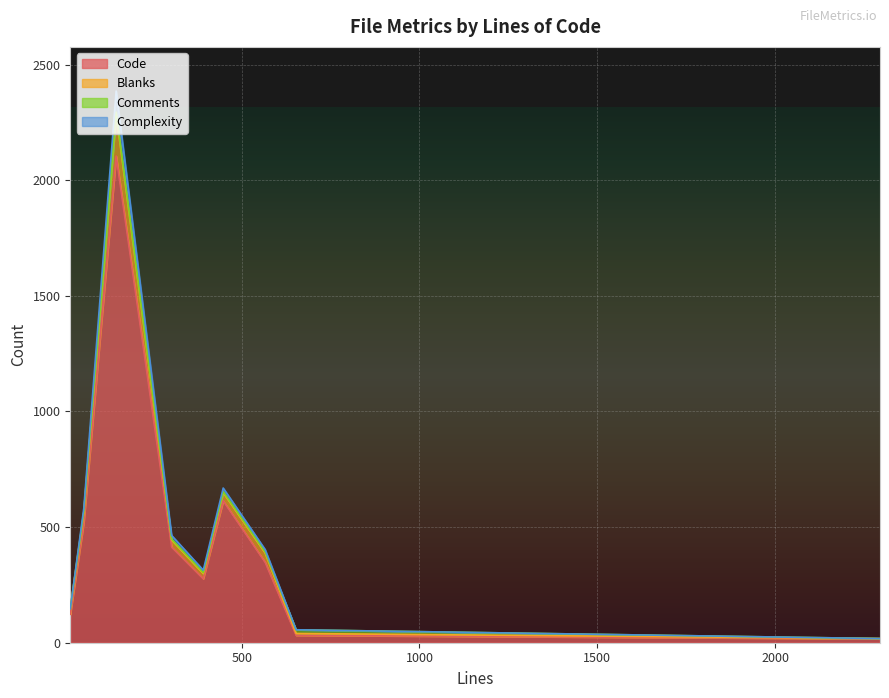

What is the sum of all Blanks values?

382